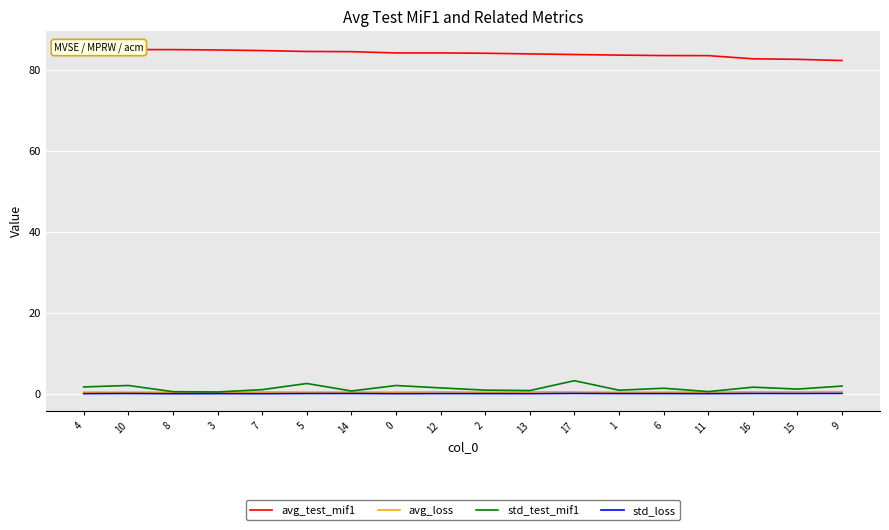

The value of avg_loss at 13 is 0.3. True or false?

False